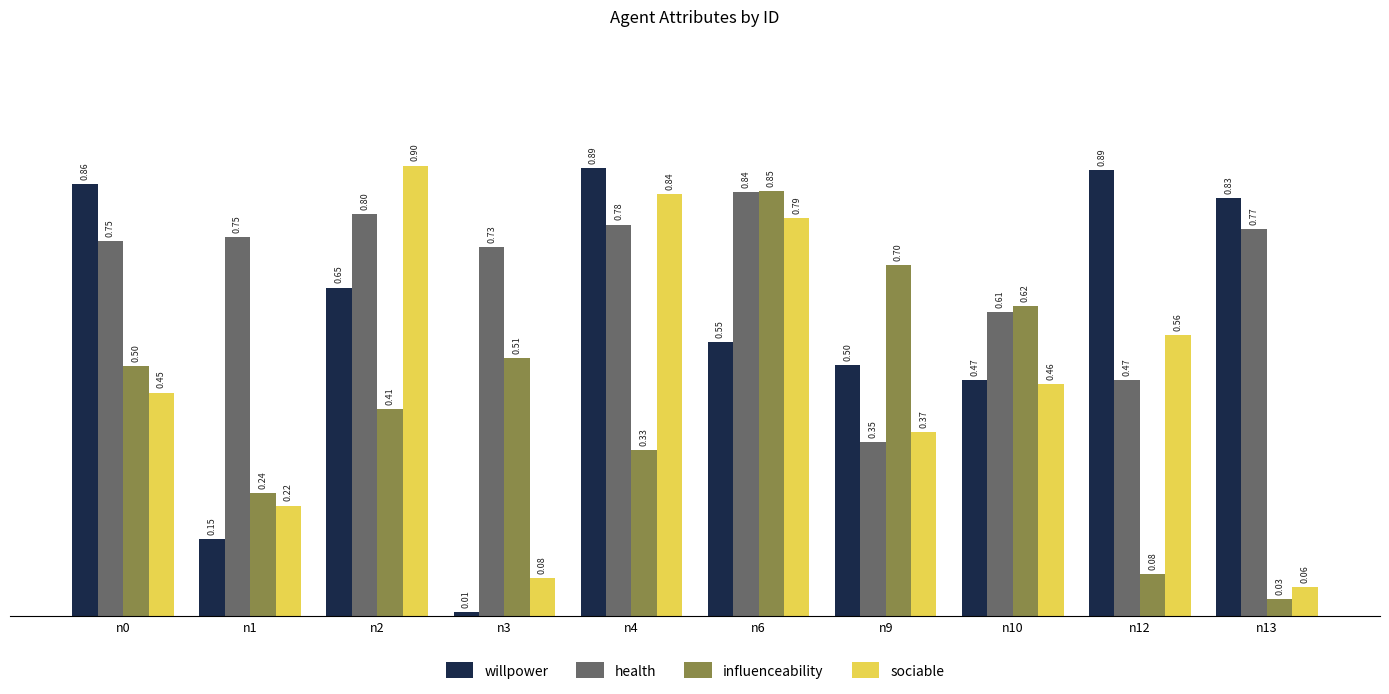

Rank the series by their maximum value, from highest to lowest.

sociable, willpower, influenceability, health